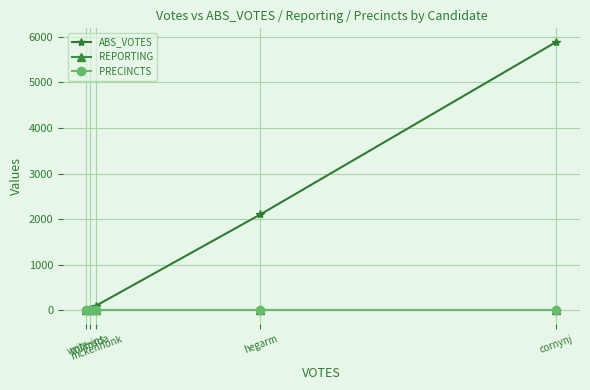

Between write-ins and collinsda, which series saw the biggest shift?

ABS_VOTES